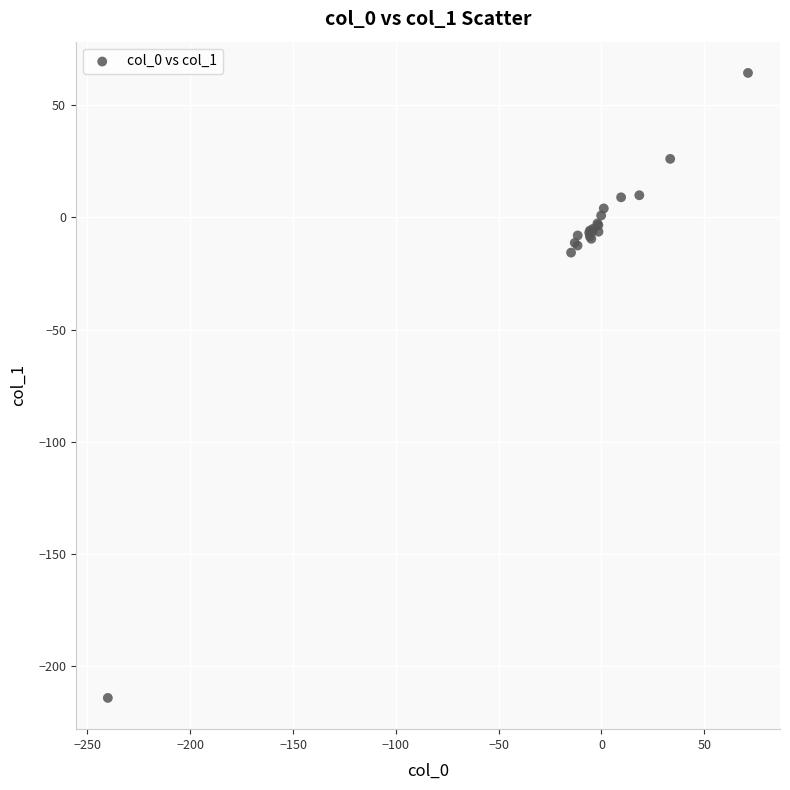

What Y value in the scatter plot is closest to -74?

-15.8